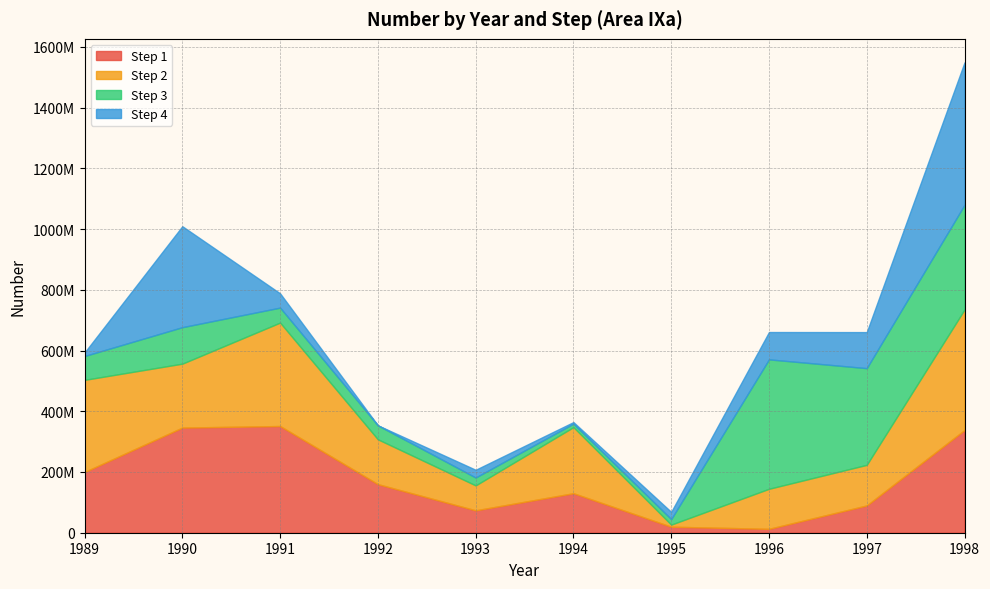

Where do Step 2 and Step 4 first cross each other?

1989 and 1990